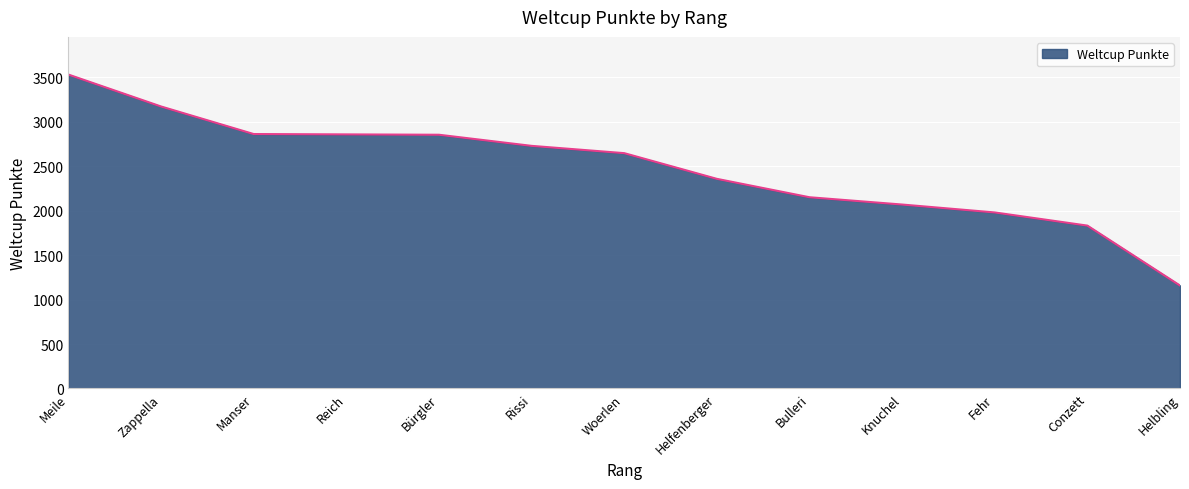

Which category has the lowest value across all series?

Helbling